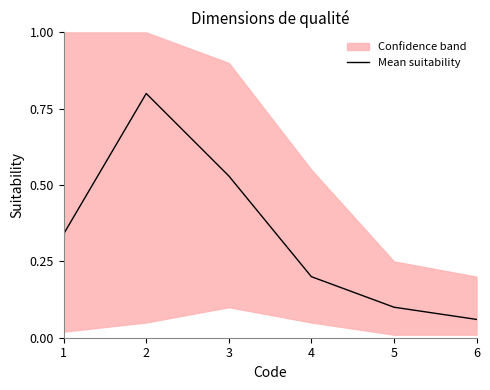

True or false: the data shows 0.3 at 2.

False